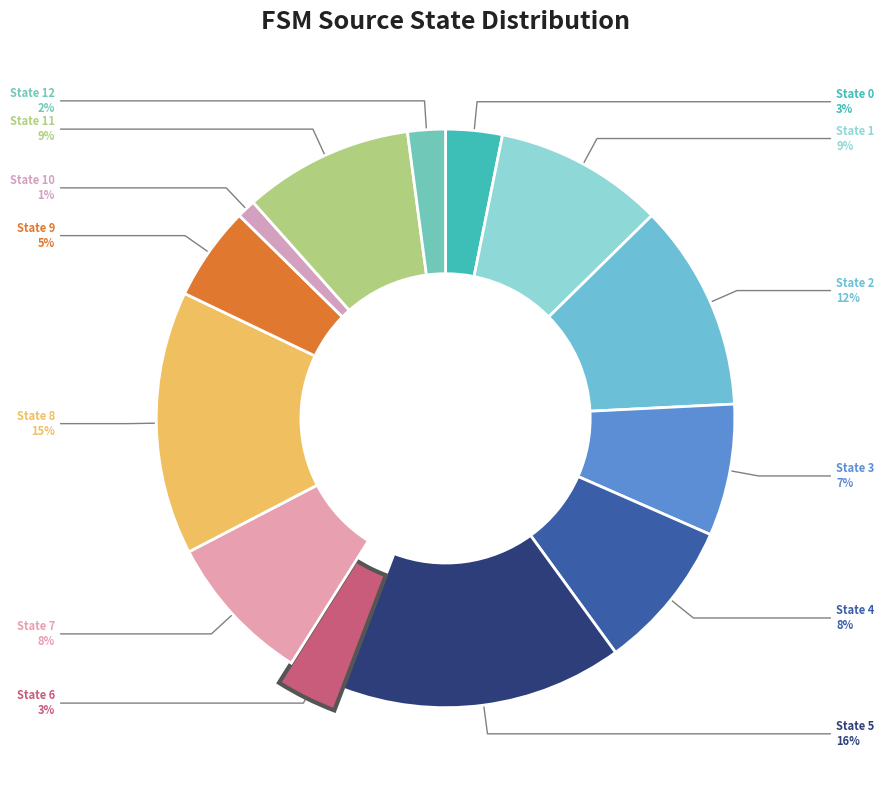

Rank the categories by value from highest to lowest.

State 5, State 8, State 2, State 1, State 11, State 4, State 7, State 3, State 9, State 0, State 6, State 12, State 10